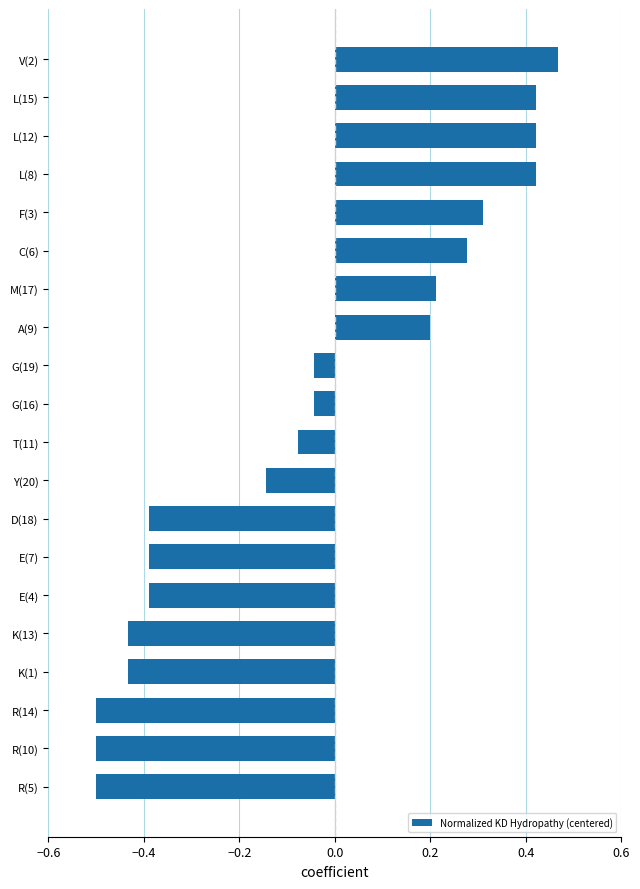

What is the change in value from R(14) to K(13)?

+0.1